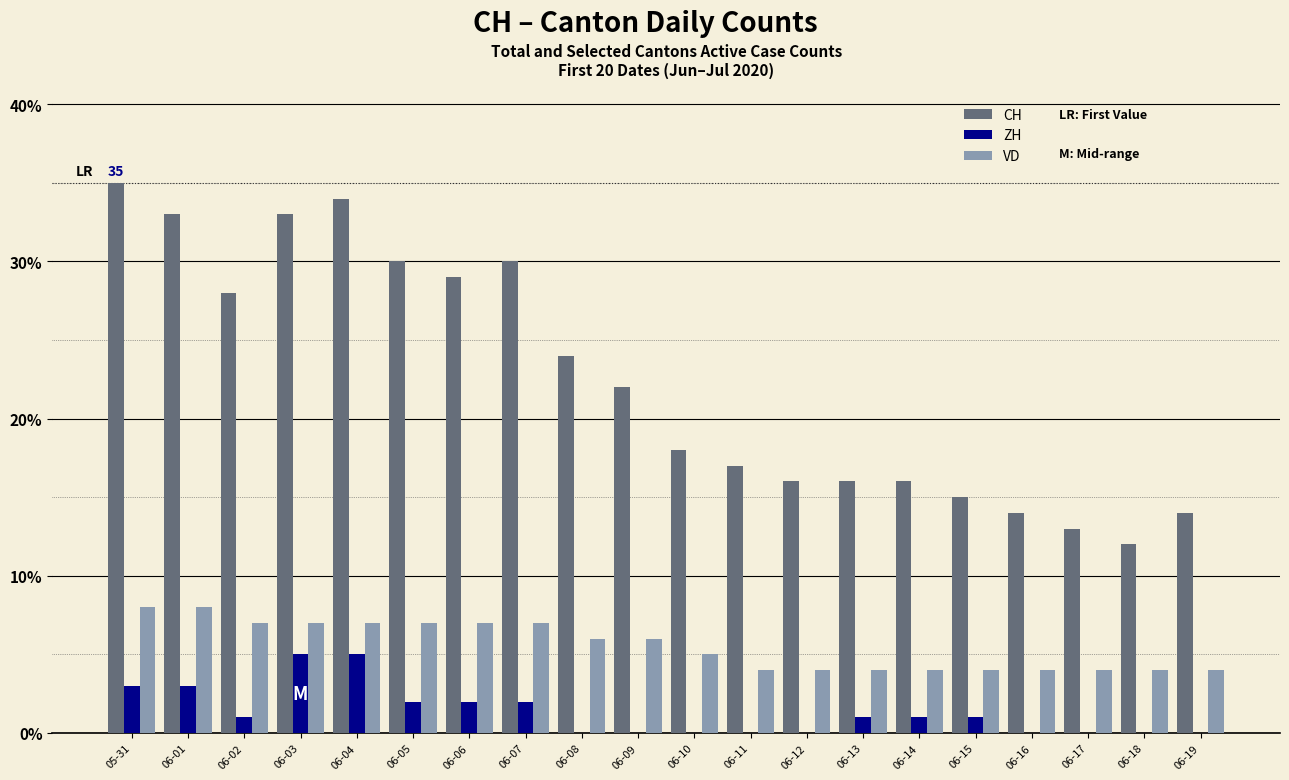

Is the value of CH at 06-05 greater than the value of ZH at 06-08?

Yes